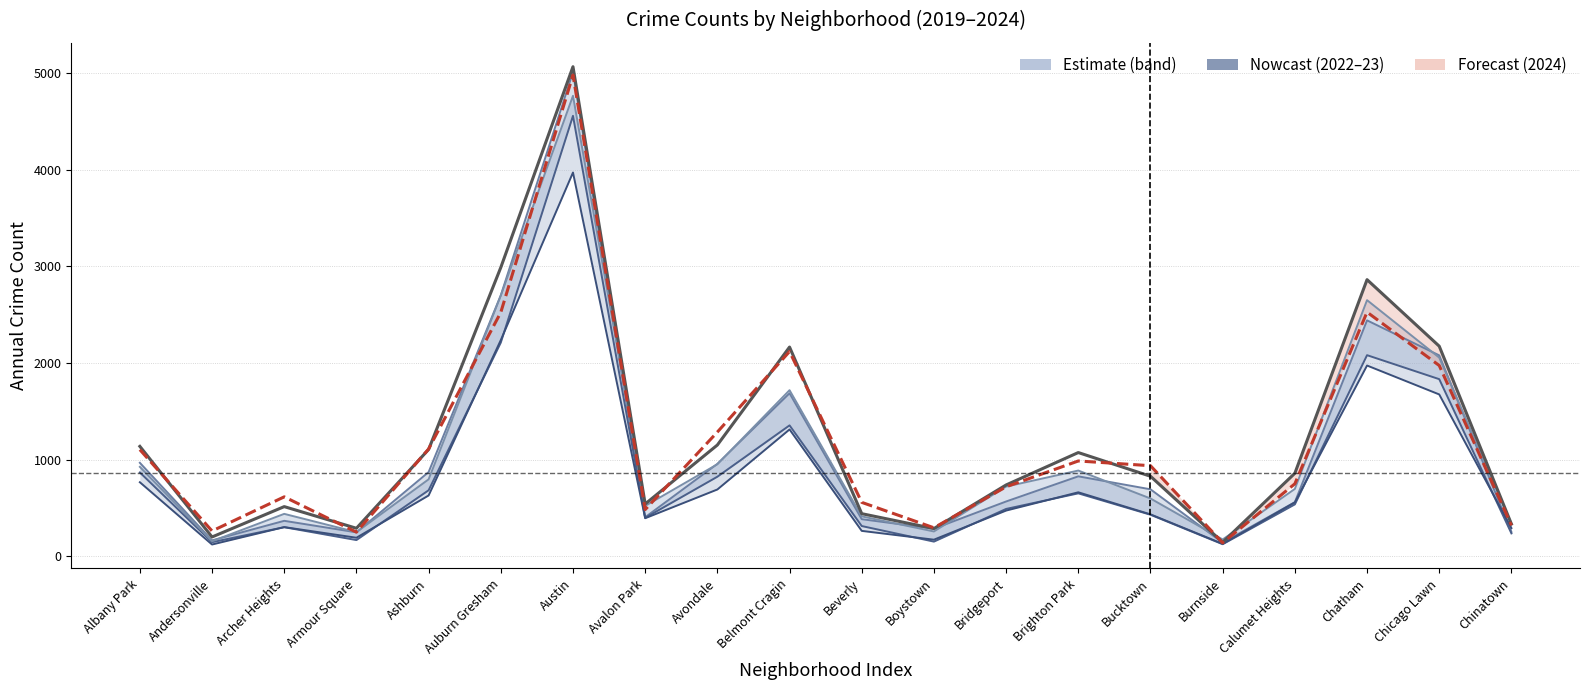

At which category does the chart reach its minimum across all series?

Andersonville